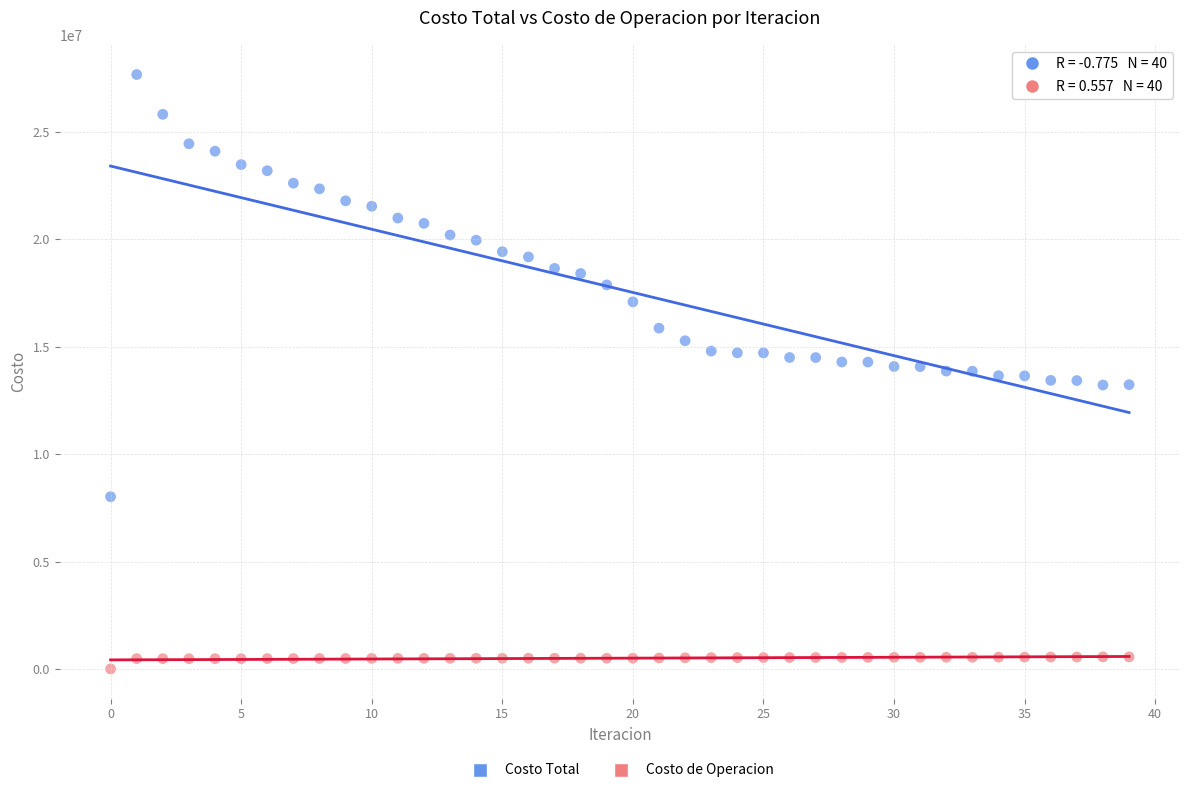

Which series reaches the minimum Y coordinate?

Costo de Operacion